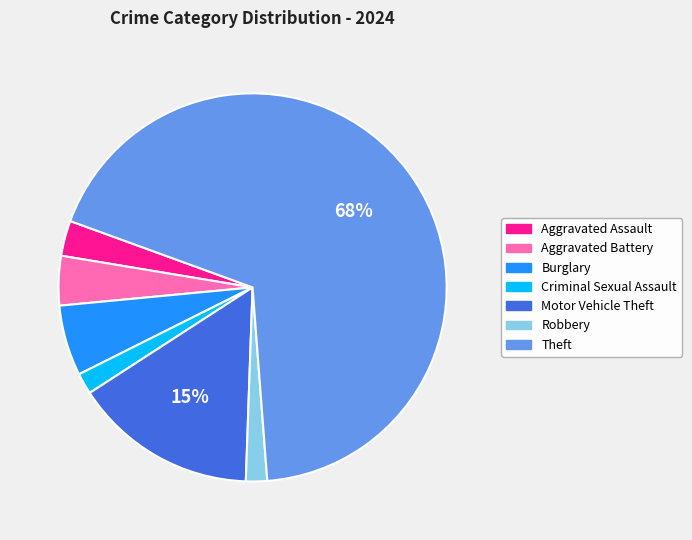

Between Burglary and Aggravated Assault, which is larger?

Burglary